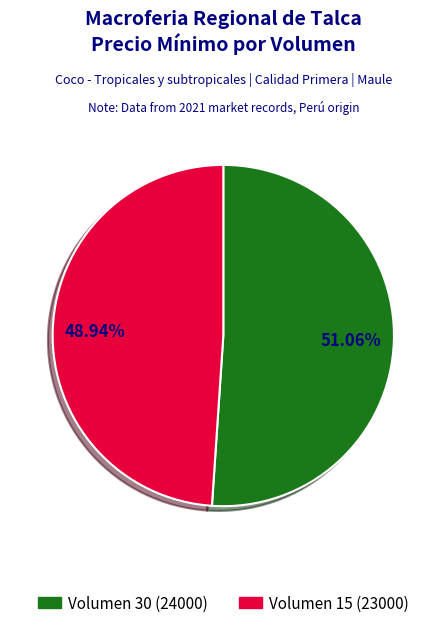

Which category accounts for the majority?

Volumen 30 (24000)